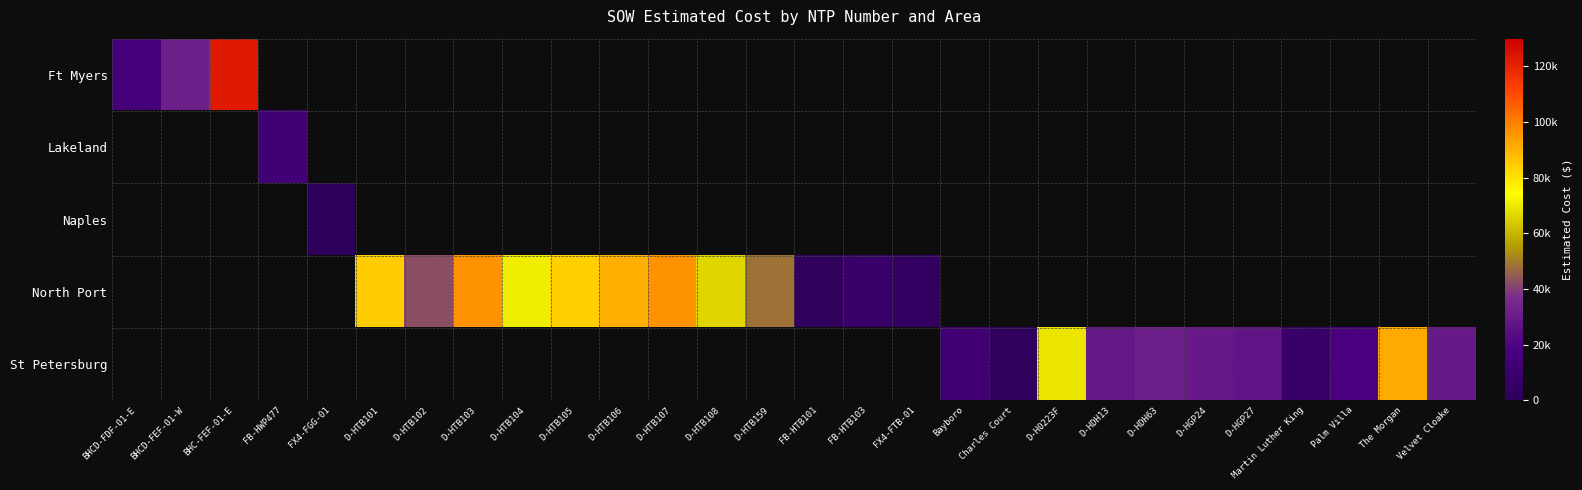

Which label corresponds to the smallest value in the chart?

FX4-FGG-01